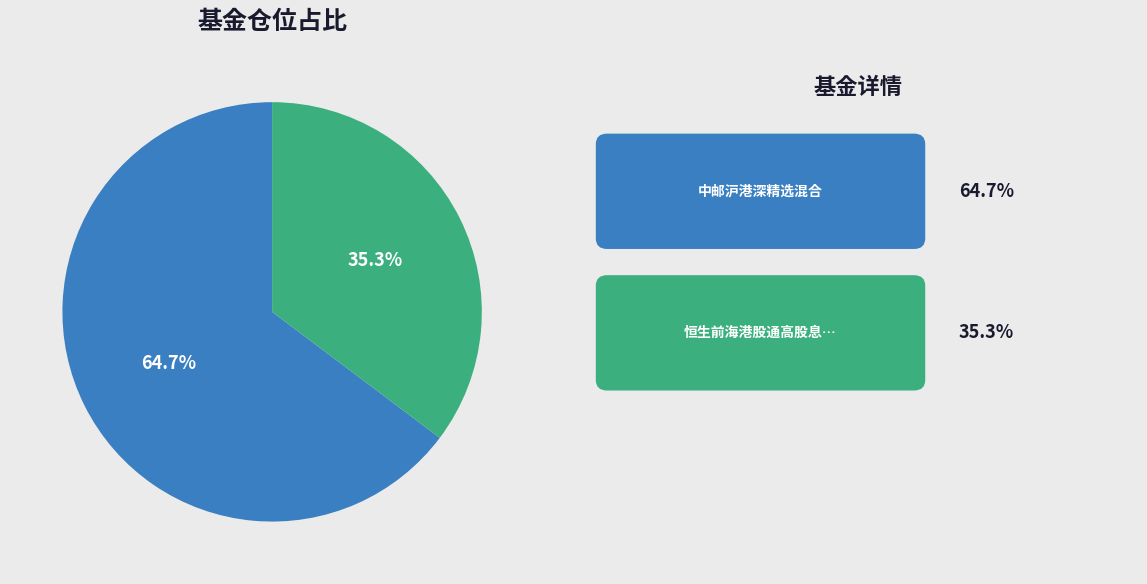

Is there a majority slice in this chart?

Yes